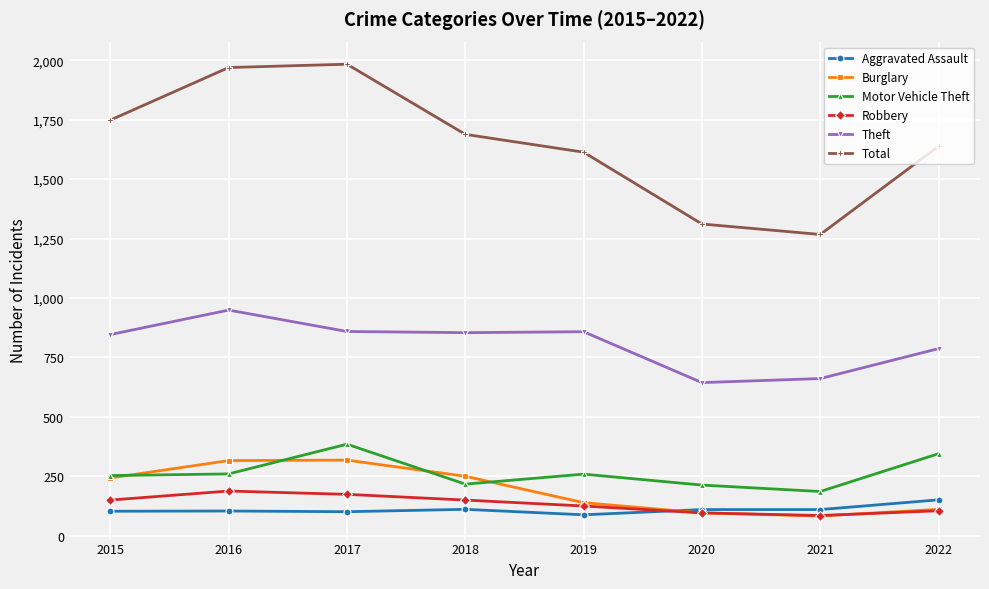

How many lines are shown in the chart?

6